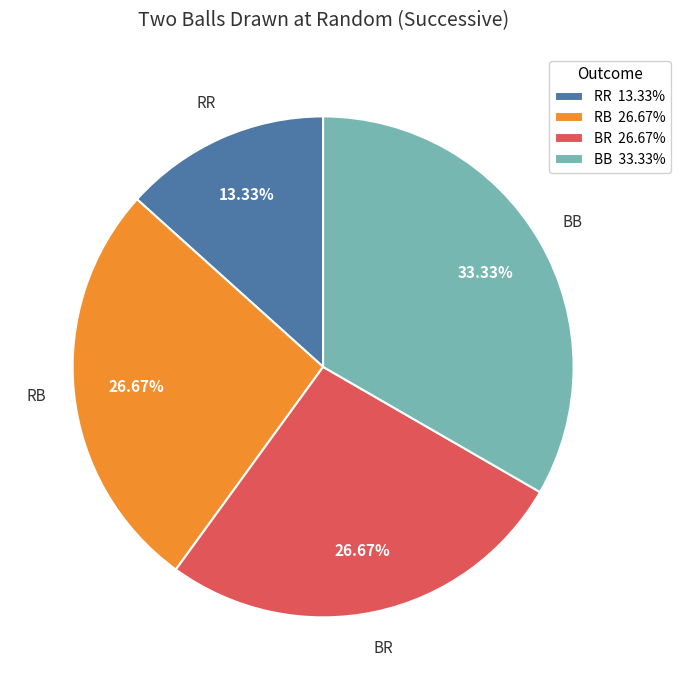

To the nearest percent, what percentage of the pie is BB?

33%